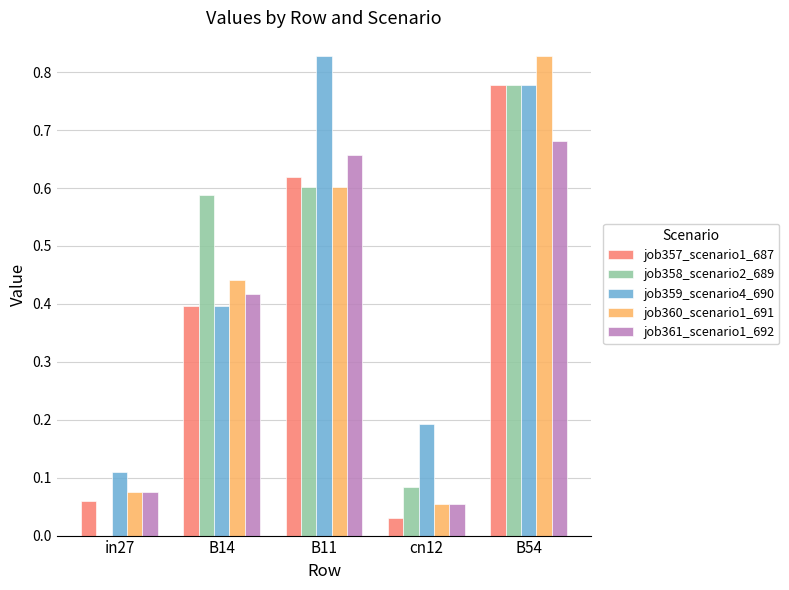

Is it true that job357_scenario1_687 equals 0.0 at cn12?

True